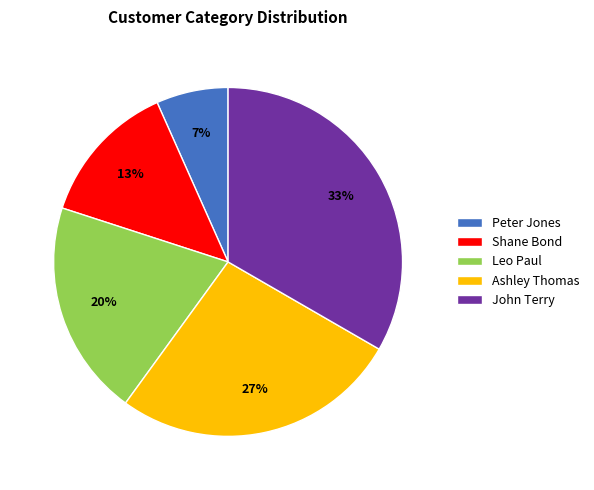

Does Ashley Thomas represent more than half of the total?

No